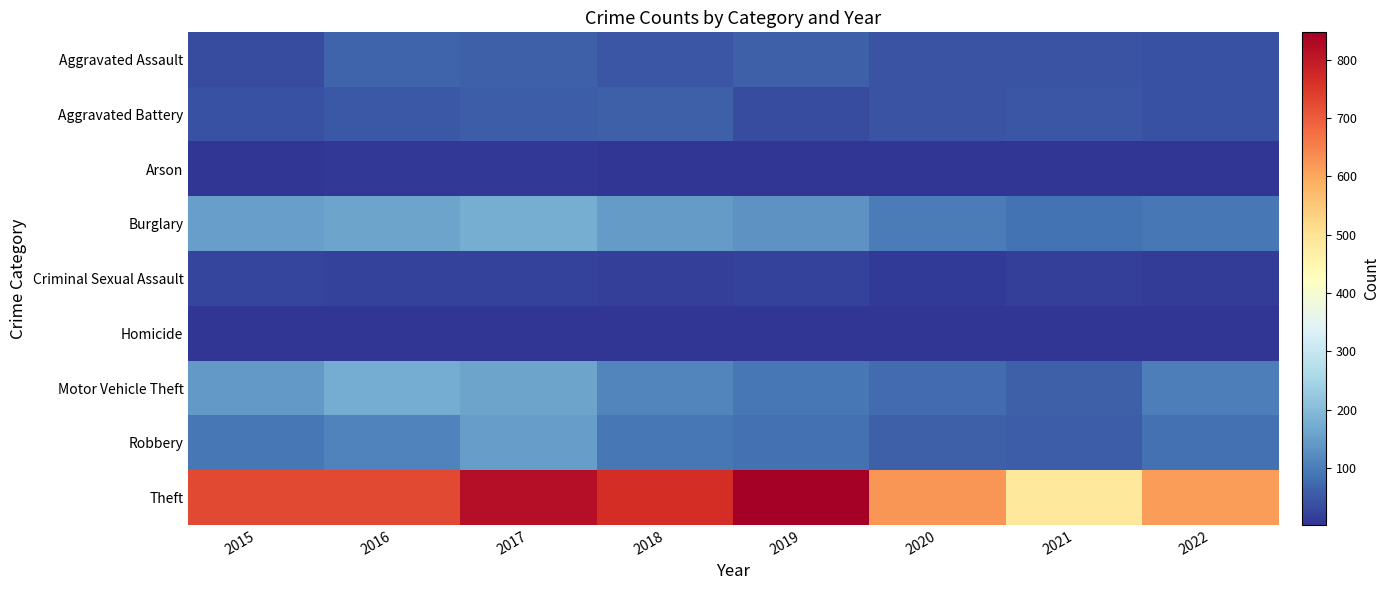

Reading left to right, extract all data points from this chart.

Aggravated Assault: 2015=34	2016=65	2017=60	2018=48	2019=59	2020=44	2021=42	2022=39
Aggravated Battery: 2015=41	2016=50	2017=58	2018=61	2019=32	2020=42	2021=45	2022=40
Arson: 2015=4	2016=7	2017=6	2018=5	2019=5	2020=4	2021=4	2022=3
Burglary: 2015=153	2016=160	2017=174	2018=146	2019=132	2020=98	2021=86	2022=92
Criminal Sexual Assault: 2015=24	2016=19	2017=19	2018=16	2019=19	2020=10	2021=18	2022=15
Homicide: 2015=4	2016=4	2017=4	2018=3	2019=4	2020=4	2021=2	2022=5
Motor Vehicle Theft: 2015=143	2016=173	2017=158	2018=112	2019=92	2020=75	2021=60	2022=103
Robbery: 2015=94	2016=108	2017=149	2018=92	2019=83	2020=59	2021=58	2022=83
Theft: 2015=725	2016=728	2017=819	2018=765	2019=847	2020=624	2021=486	2022=613